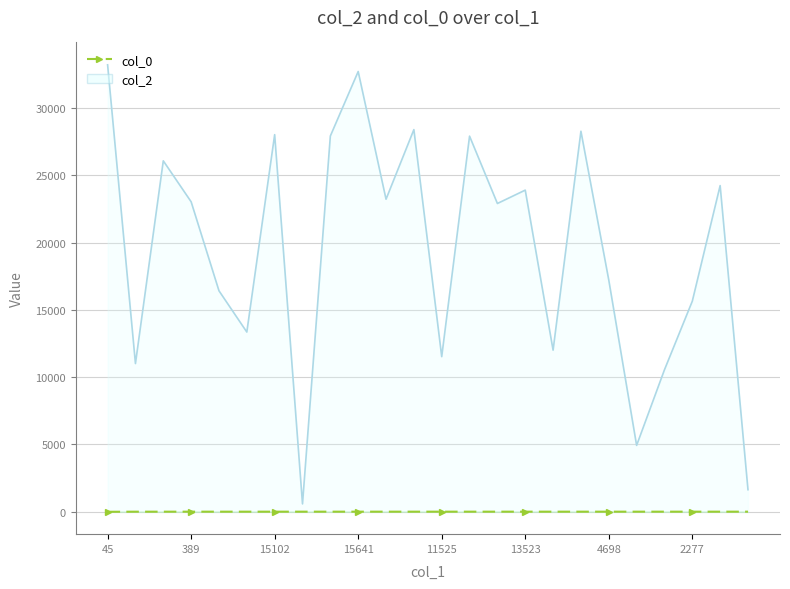

At how many categories does at least one series exceed 25539?

8